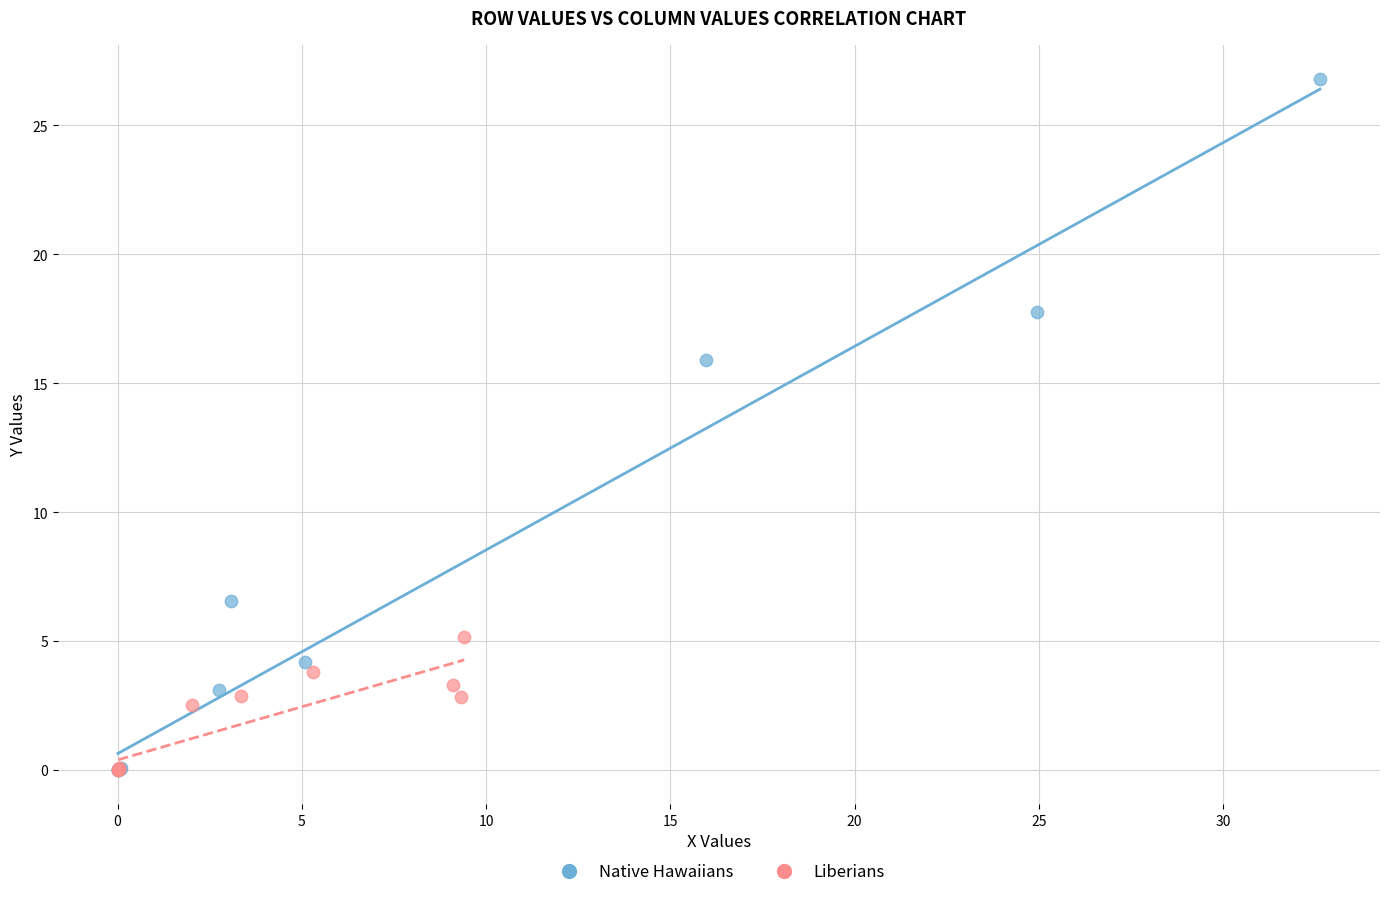

Which series has the widest spread of Y values?

Native Hawaiians